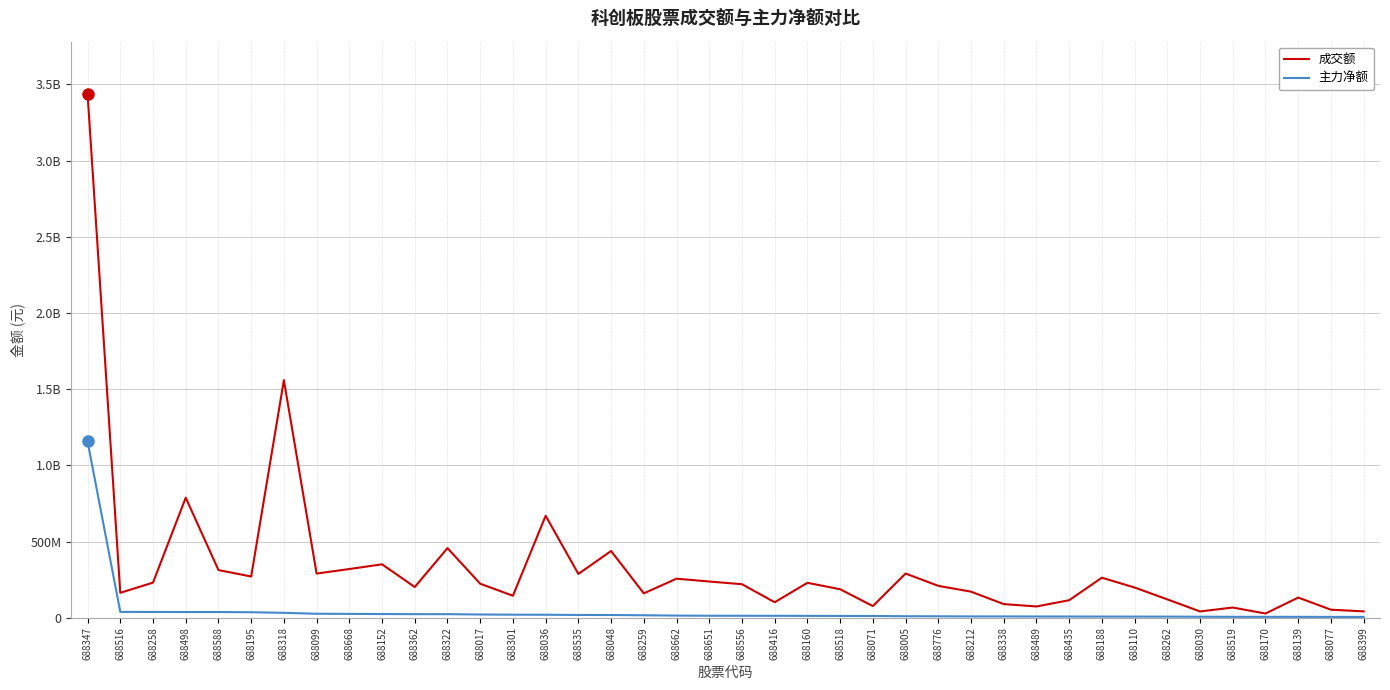

Reading left to right, transcribe all the data shown in this chart.

成交额: 688347=3436275242	688516=163530015	688258=230312985	688498=787640875	688588=312798039	688195=270376045	688318=1558676898	688099=289745140	688668=319449548	688152=350500088	688362=201485322	688322=456679318	688017=222964597	688301=144145263	688036=668858809	688535=287384343	688048=437818791	688259=159978015	688662=256093443	688651=237613408	688556=219915051	688416=101489660	688160=229047986	688518=186898259	688071=76356310	688005=289944005	688776=209233859	688212=171019954	688338=89362192	688489=73849477	688435=114867984	688188=262656923	688110=198153514	688262=120370910	688030=41169821	688519=66874889	688170=27530696	688139=132242284	688077=52686647	688399=41603151
主力净额: 688347=1156527441	688516=38220450	688258=37799692	688498=37346591	688588=37324244	688195=36052179	688318=32105473	688099=25999214	688668=25163852	688152=24073292	688362=23521203	688322=23303248	688017=21215848	688301=19919673	688036=19564674	688535=18072826	688048=17797094	688259=16079464	688662=13957929	688651=12993282	688556=12823738	688416=12674367	688160=12122072	688518=11562092	688071=11492993	688005=9844244	688776=9434320	688212=8629804	688338=8495424	688489=8120733	688435=7882183	688188=7587022	688110=7352816	688262=7210563	688030=6608743	688519=5929929	688170=5826428	688139=5748132	688077=5499745	688399=5311861